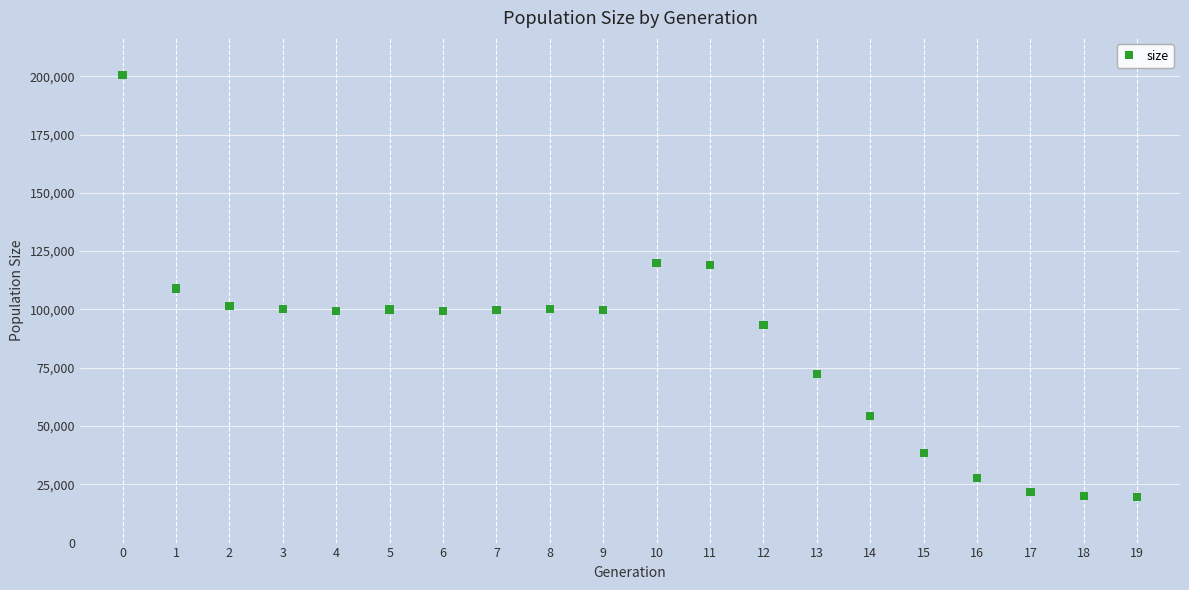

What is the range of Y values (max minus min)?

180906